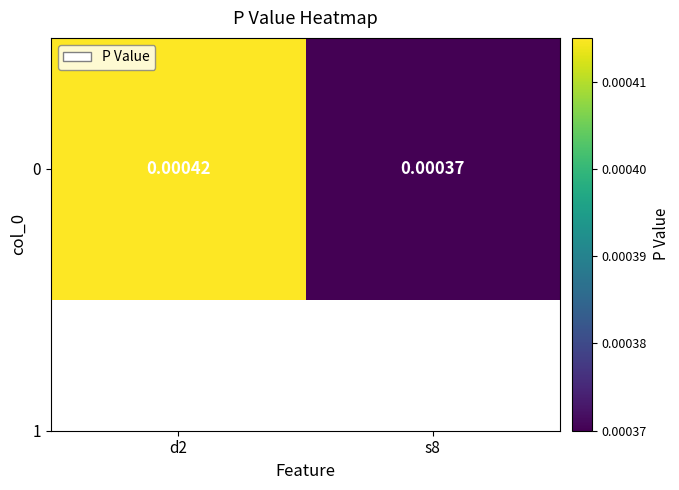

At which category does the chart reach its peak across all series?

d2